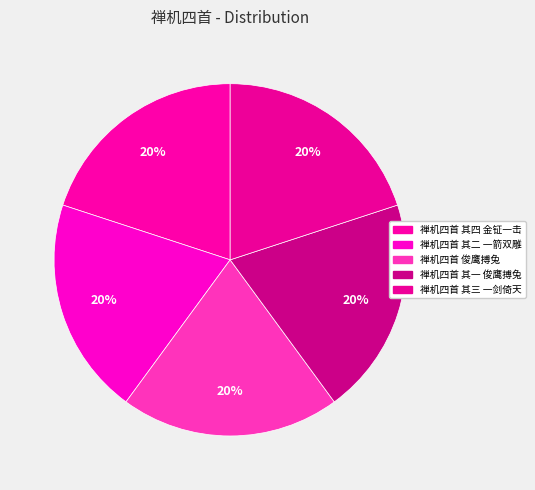

Count the number of slices in the pie.

5